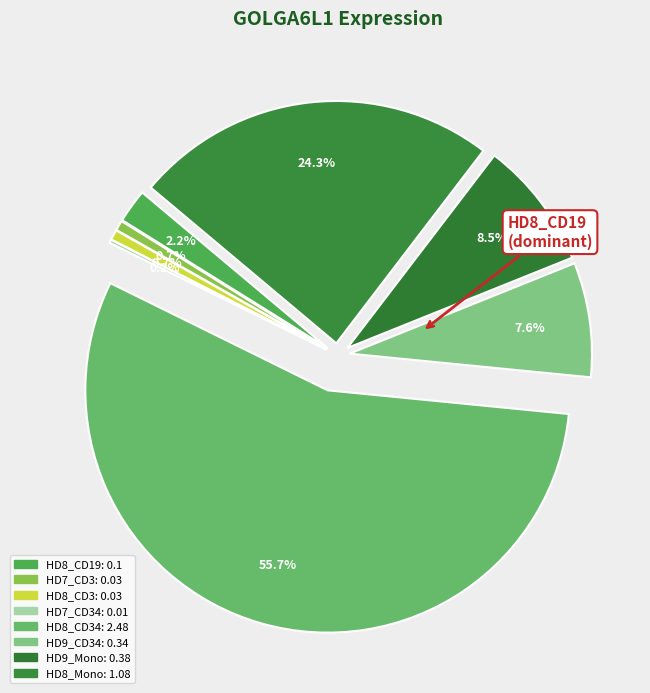

How many slices are in this pie chart?

8